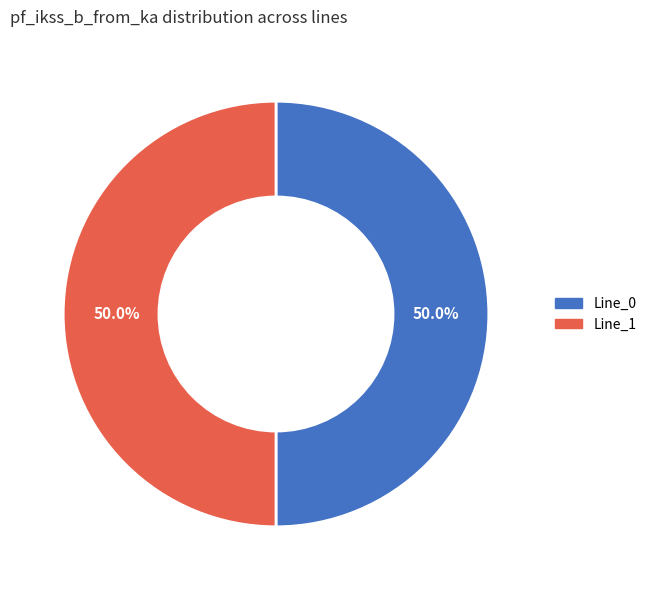

How many slices are in this pie chart?

2